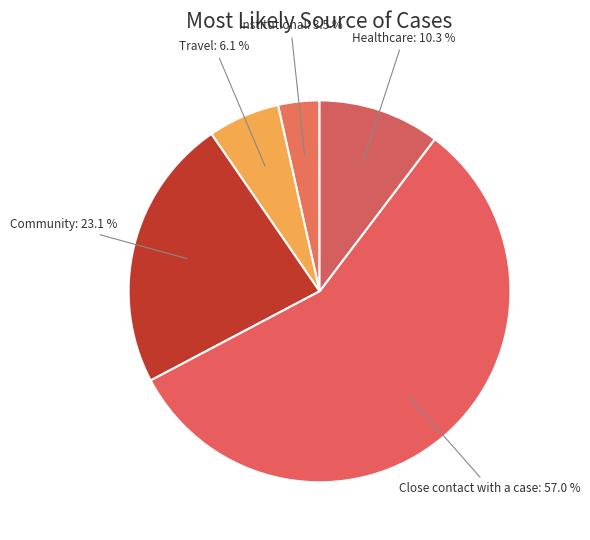

Is there a majority slice in this chart?

Yes